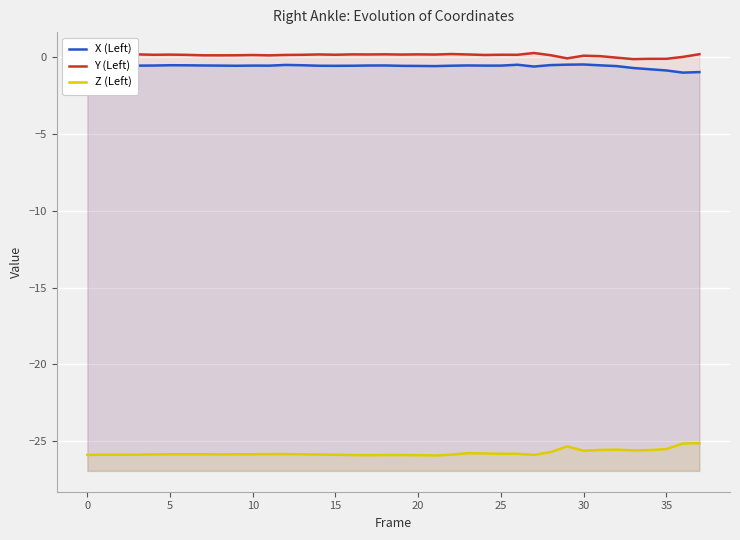

True or false: Z (Left) and X (Left) cross at least once.

False